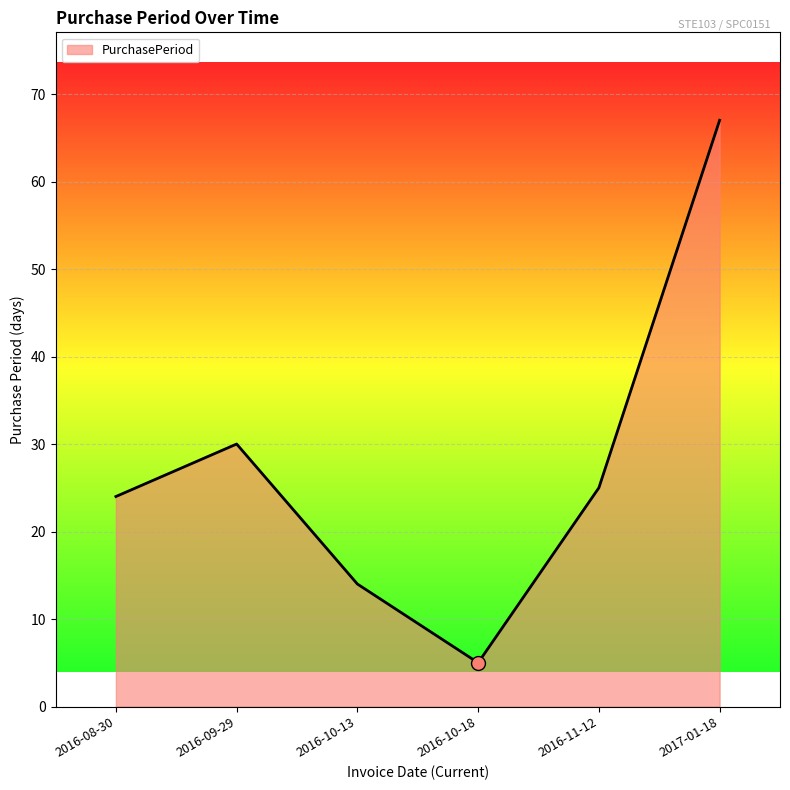

What is the change in value from 2016-08-30 to 2016-10-18?

-19